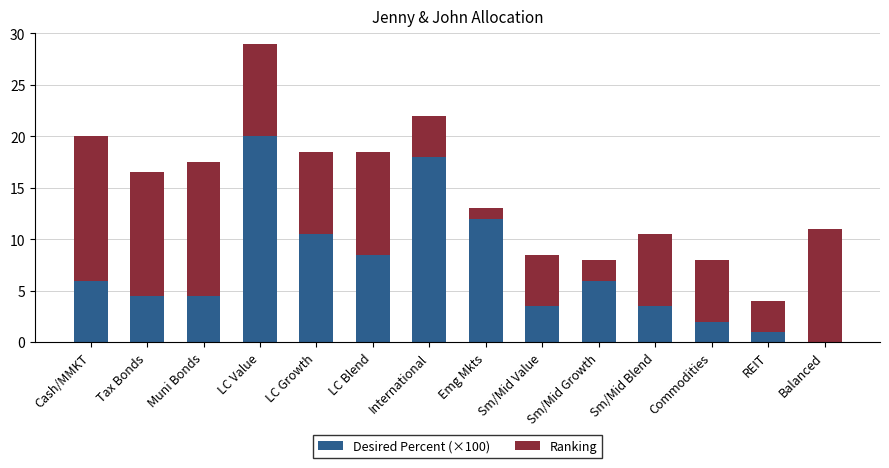

How many categories are shown in the chart?

14